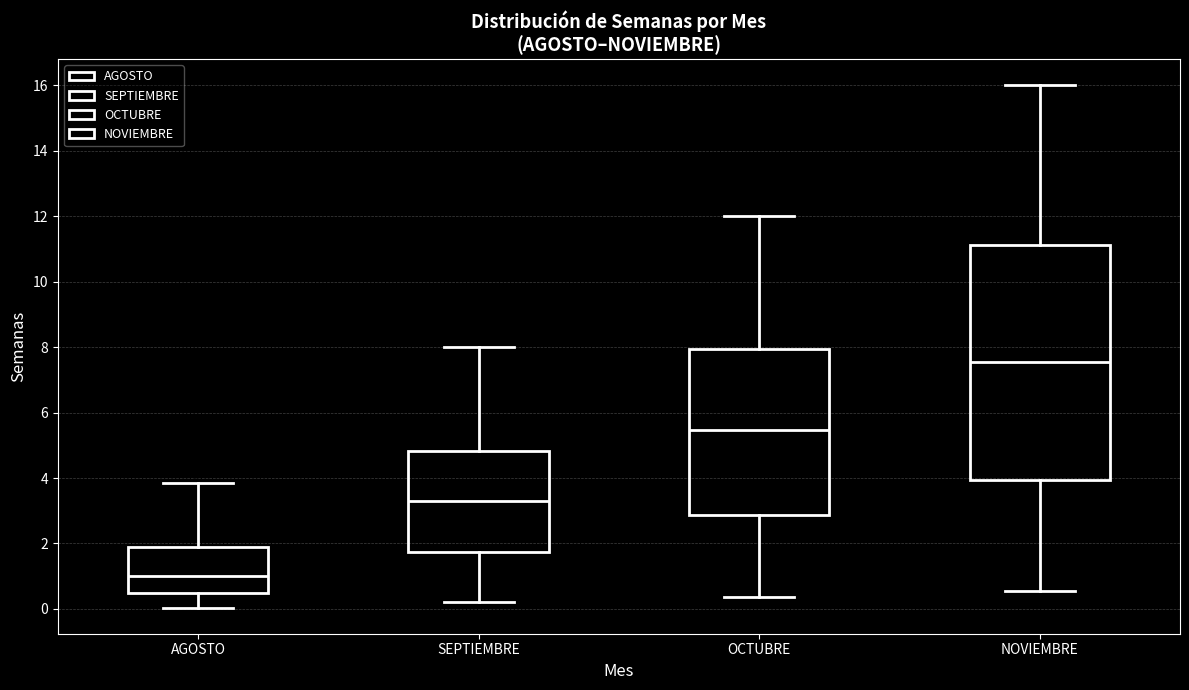

Which box is the tallest, from its lower edge to its upper edge?

NOVIEMBRE